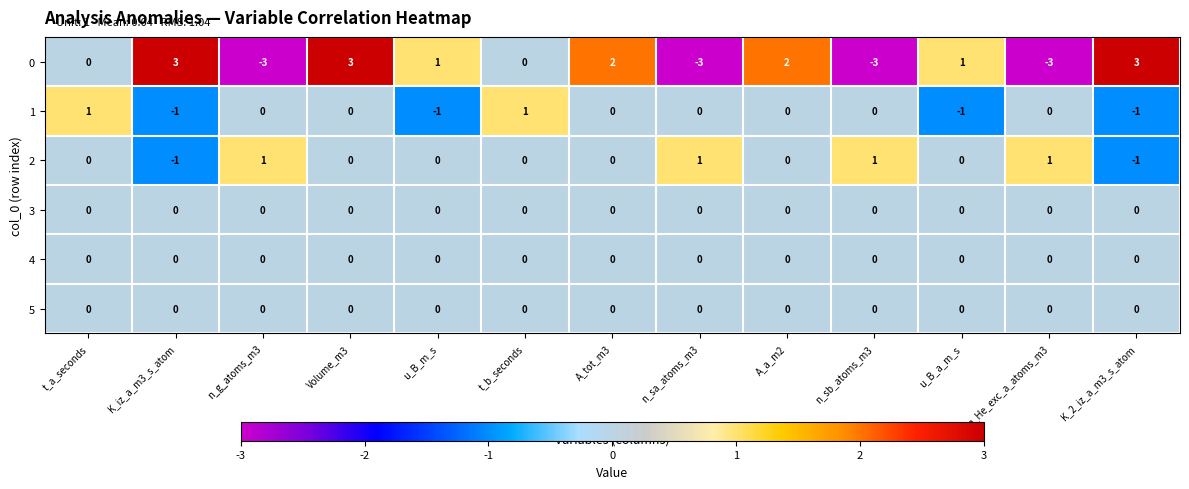

The value of 2 at u_B_m_s is 0. True or false?

True